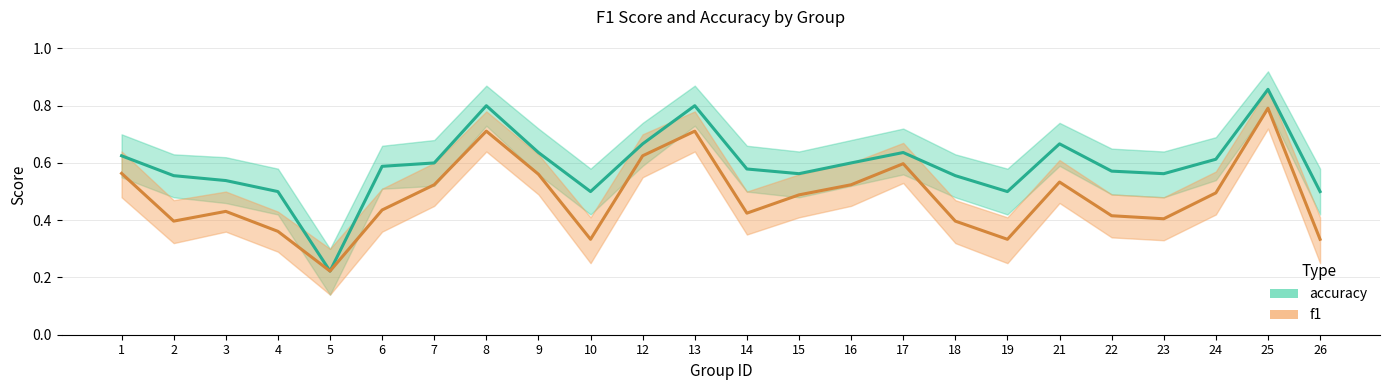

What is the difference between the maximum and second lowest values in the accuracy series?

0.4